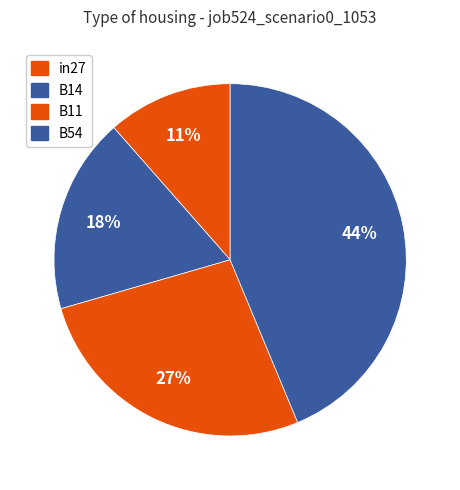

What is the largest slice in the pie chart?

B54